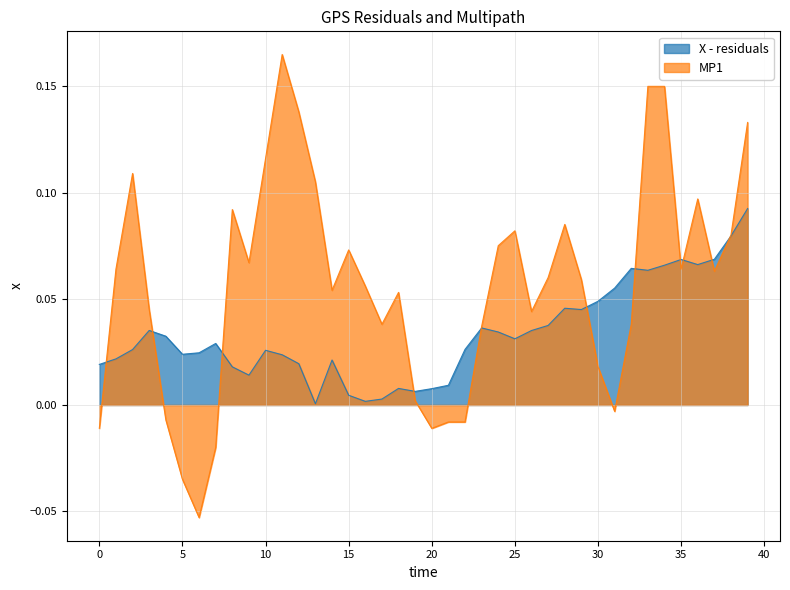

Which series has the largest total across all categories?

MP1